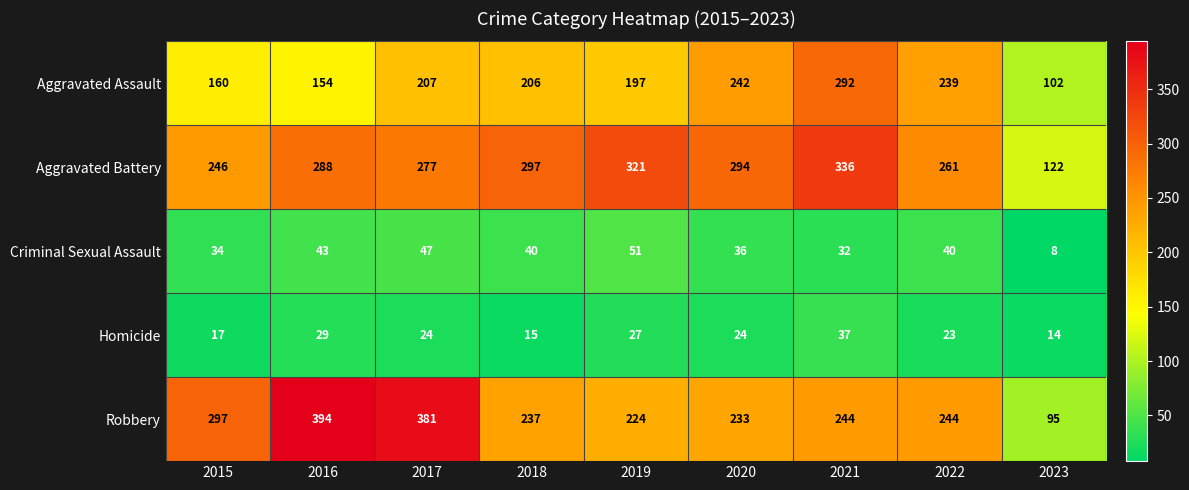

At which label is Aggravated Assault closest to 197?

2019